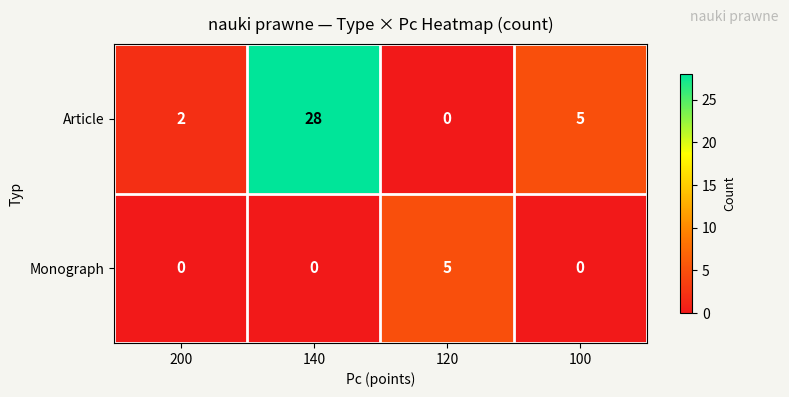

List the series in order of their peak value, highest first.

Article, Monograph